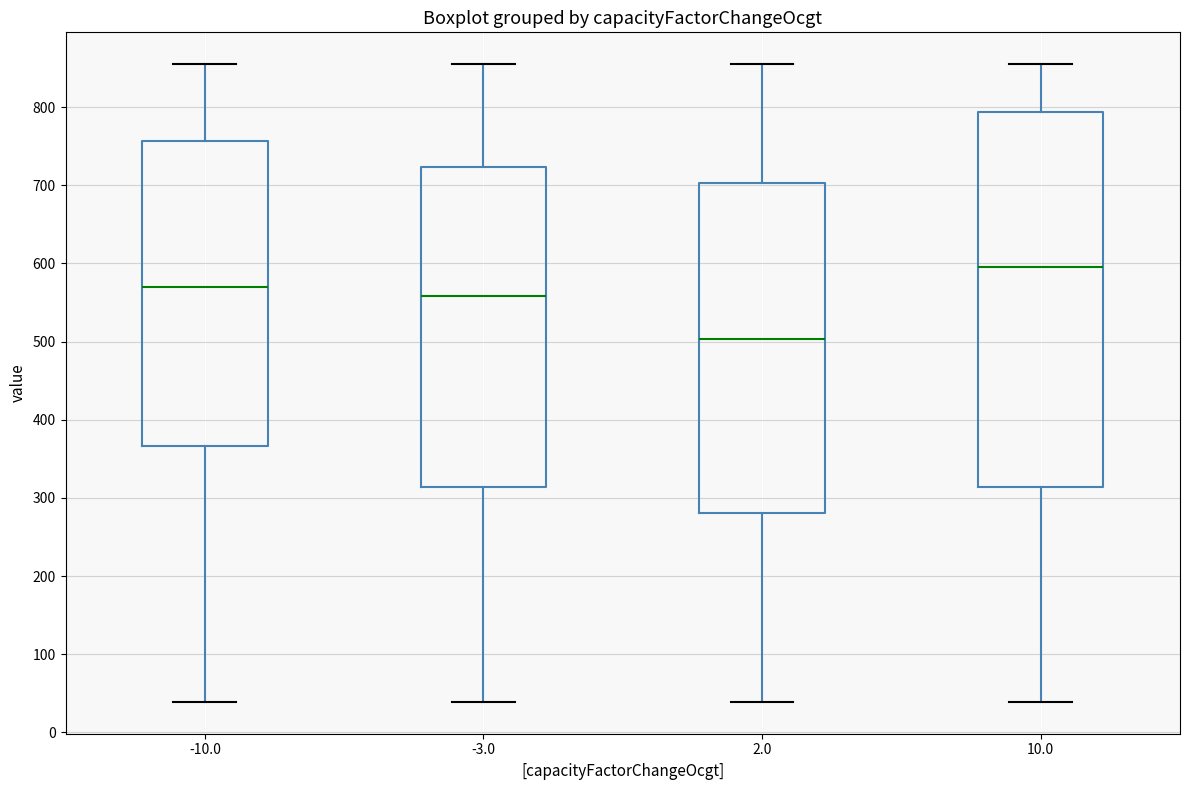

Which box is the tallest, from its lower edge to its upper edge?

10.0